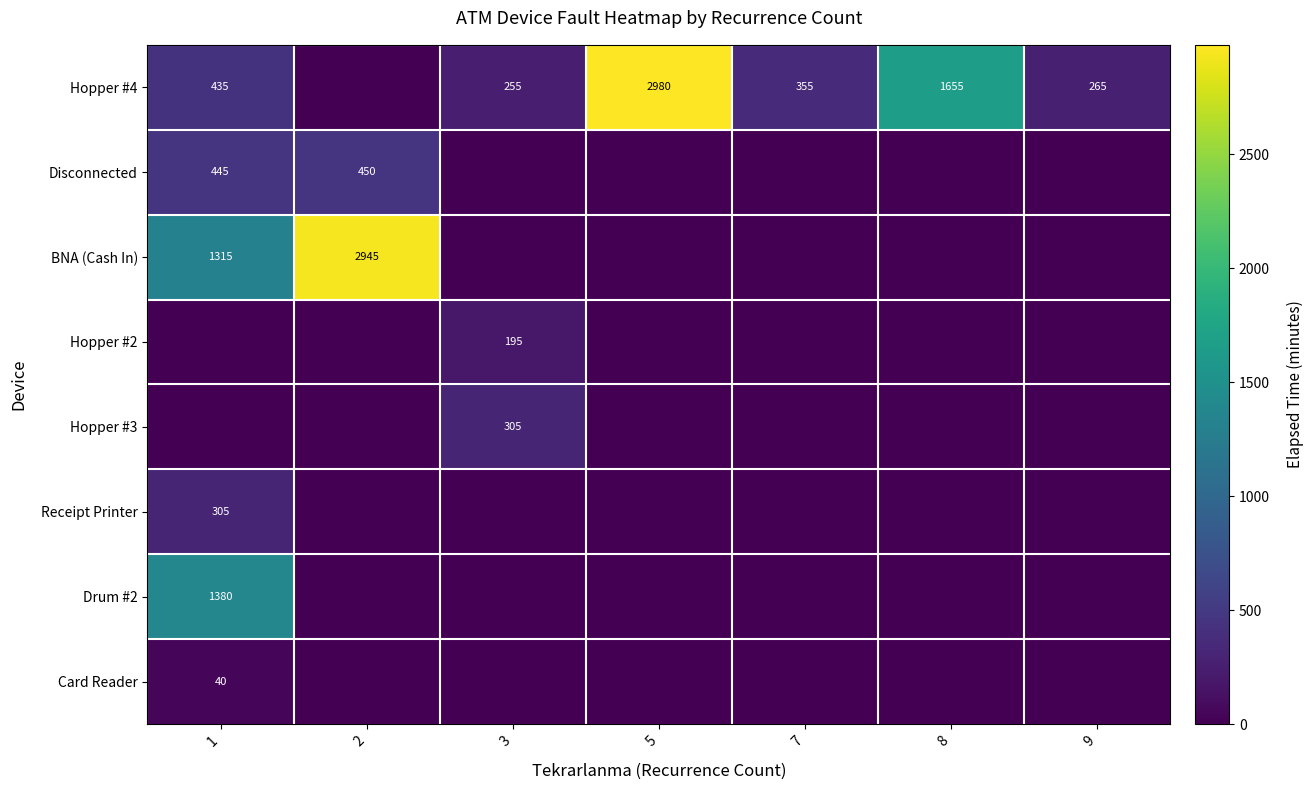

The Drum #2 series shows 1380 at 1. True or false?

True